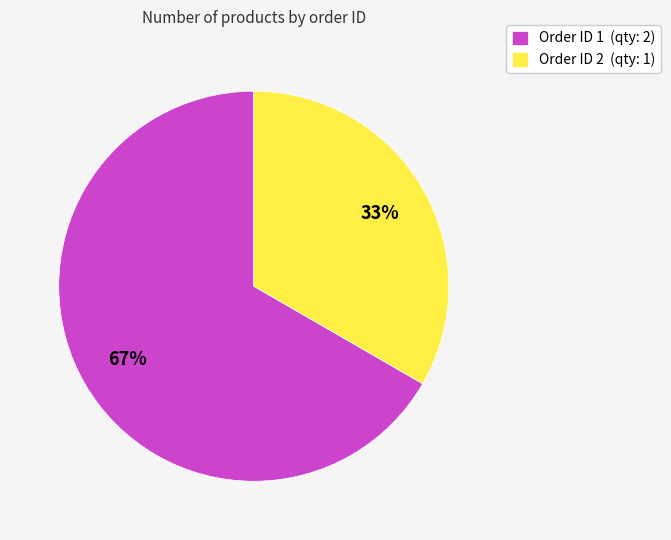

Is it true that Order ID 1 (qty: 2) is 72% of the pie?

False